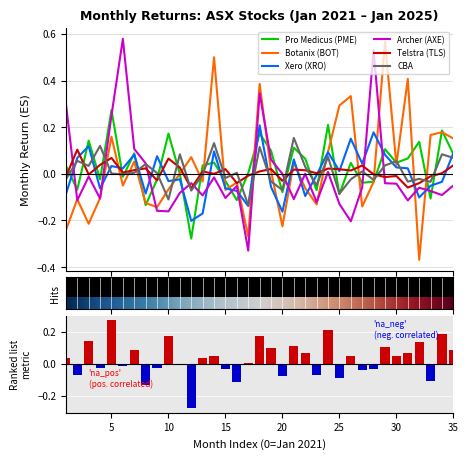

At which category is the sum across all series the highest?

18